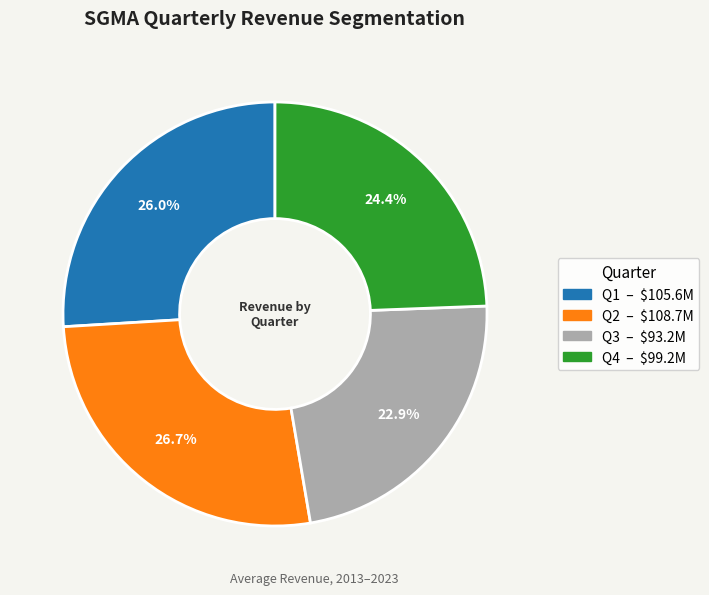

What is the total percentage of Q1 and Q3?

48.9%